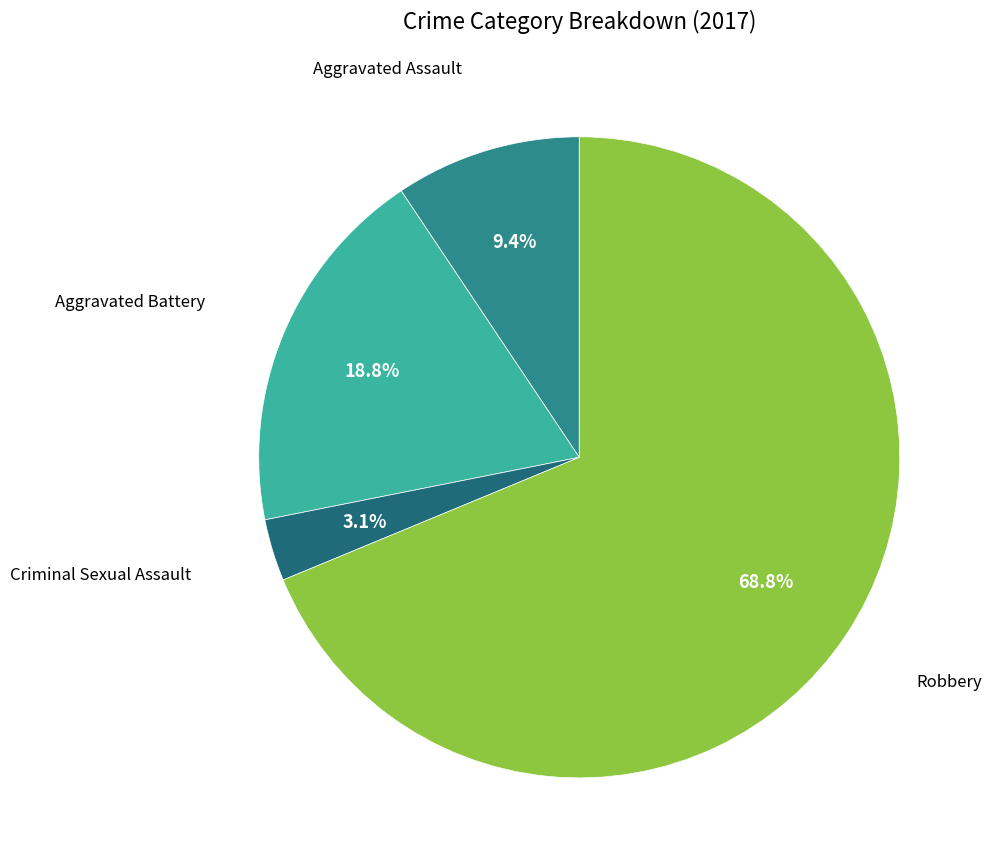

Which slice is the largest?

Robbery